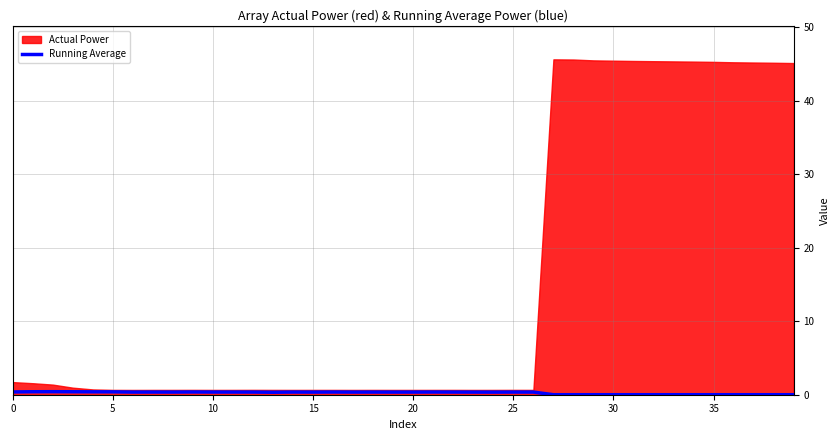

Read the value at 11.

0.4